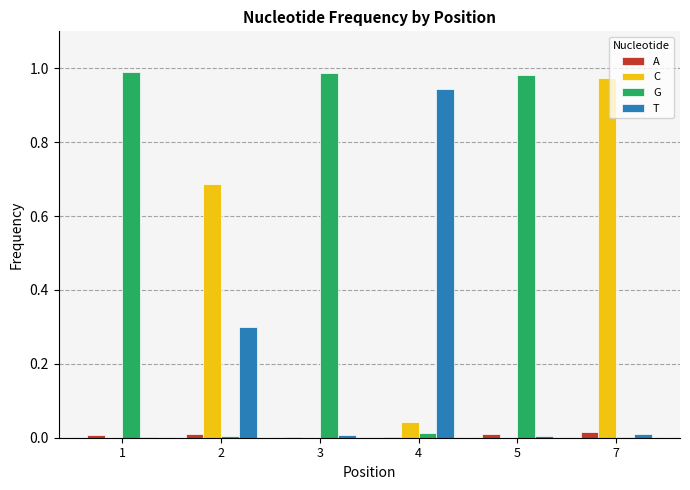

Which series has the largest total across all categories?

G